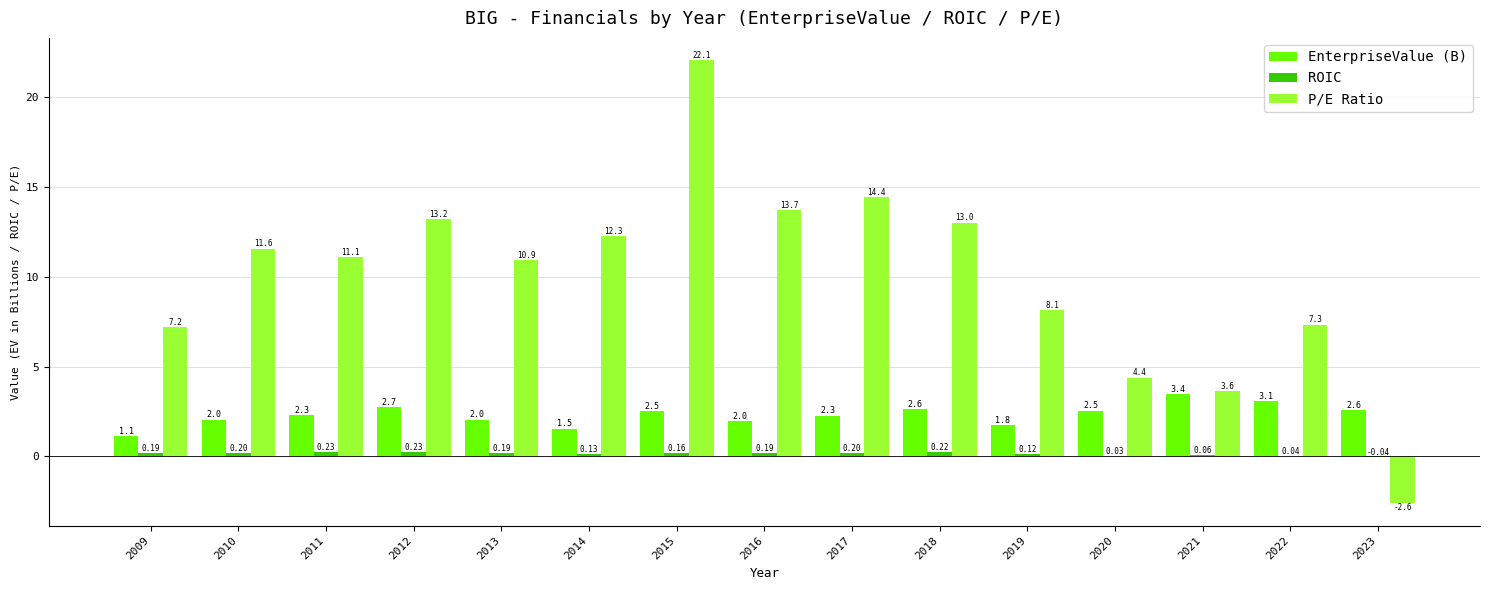

How many values in P/E Ratio are above zero?

14